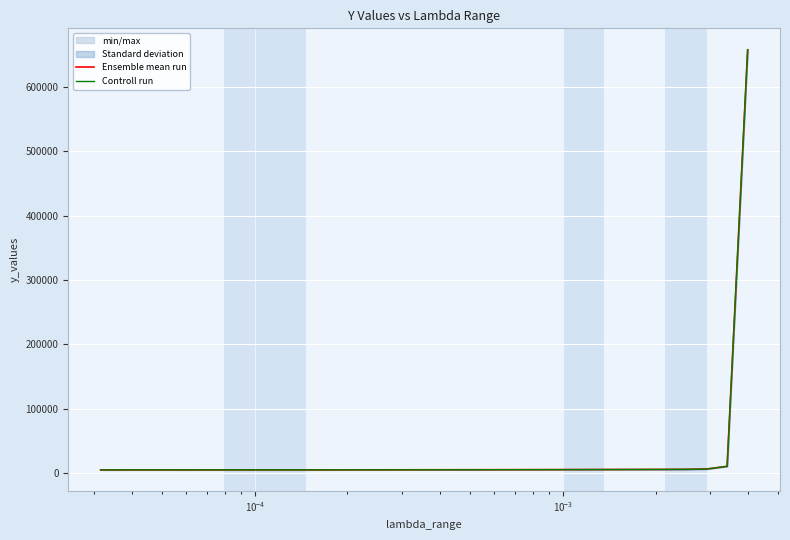

What is the maximum value for Ensemble mean run?

657577.2